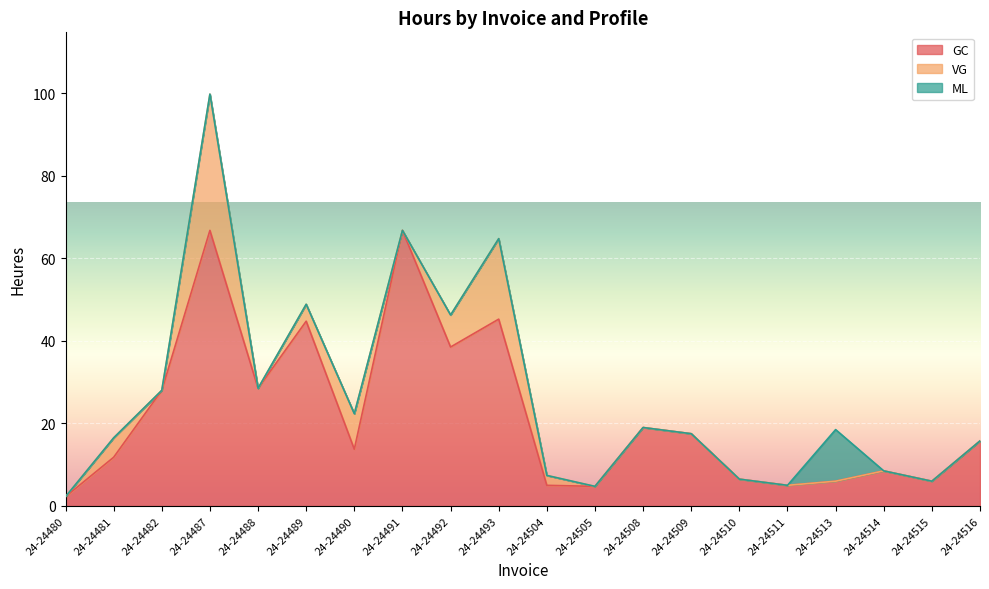

The ML series shows 0.0 at 24-24492. True or false?

True